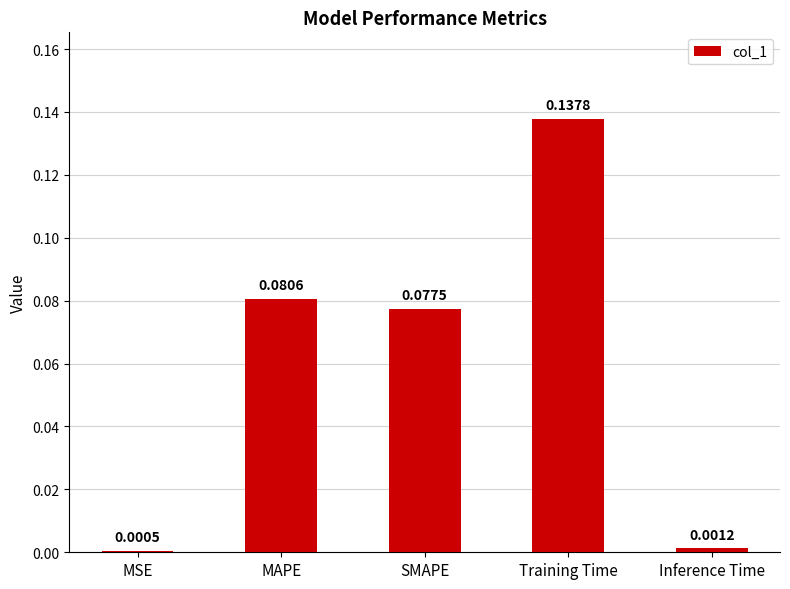

Where is the data nearest to the value 0?

MSE